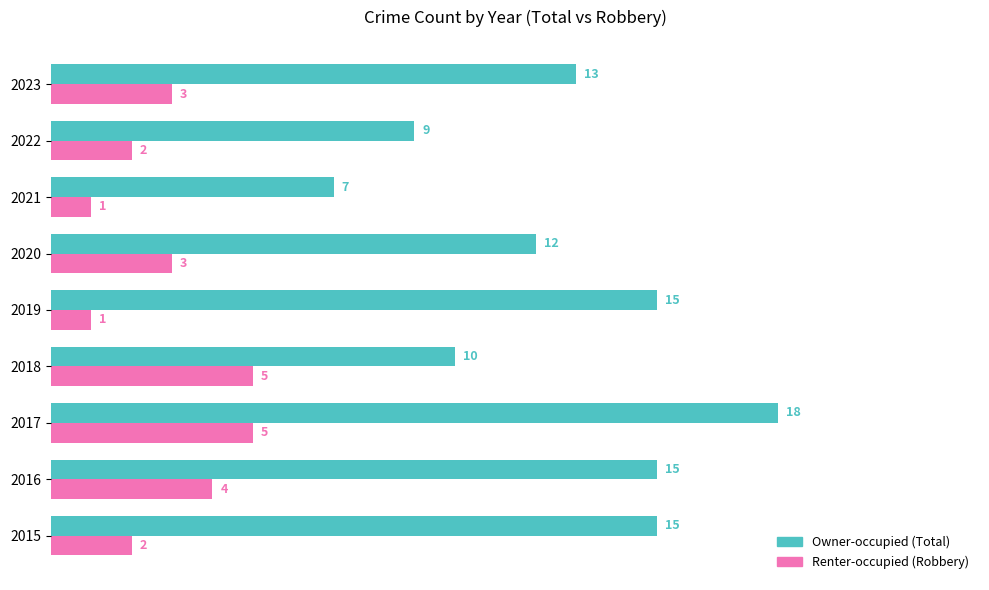

What is the maximum value shown in the chart?

18